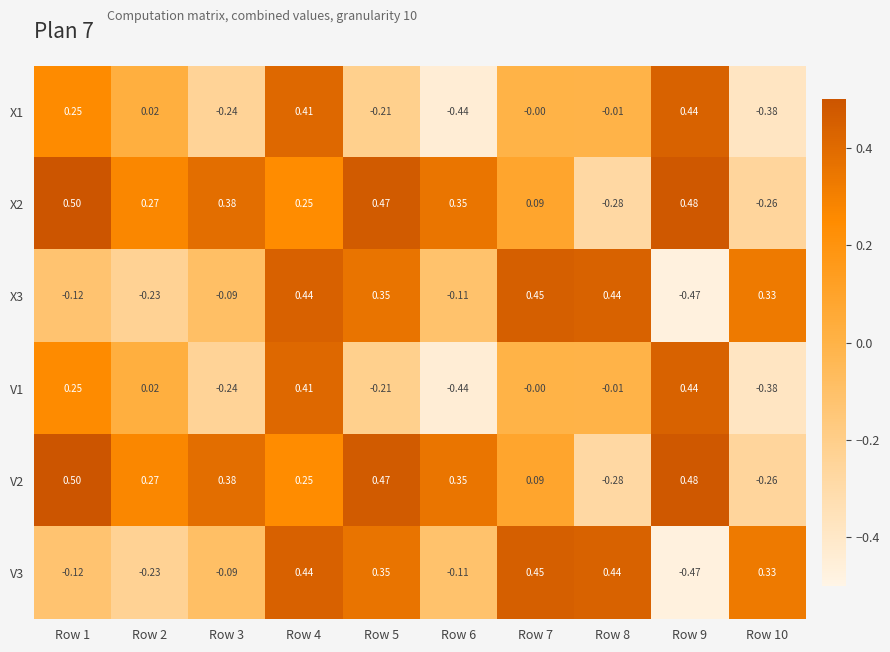

At how many categories does at least one series exceed 0?

10